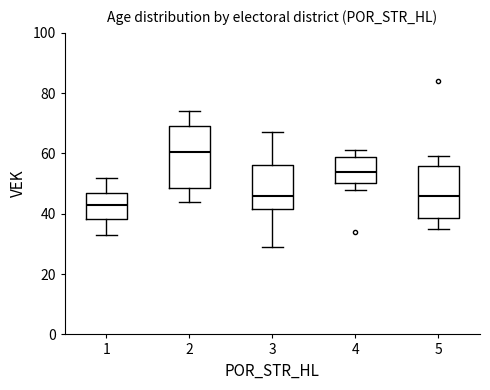

Where does the lower whisker of the box at x = 3 end on the y-axis? The values are not printed on the chart, so give them approximately, as read against the axis.

30